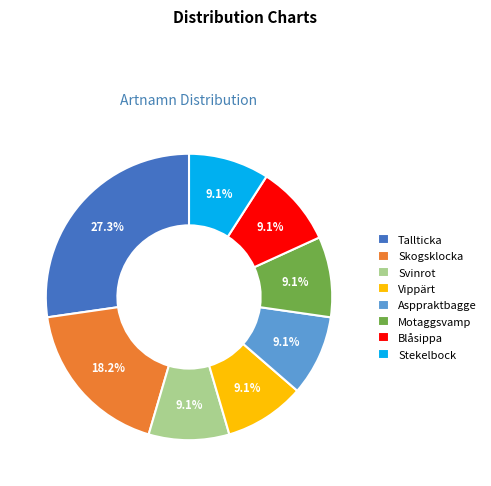

True or false: Stekelbock accounts for 9% of the total.

True